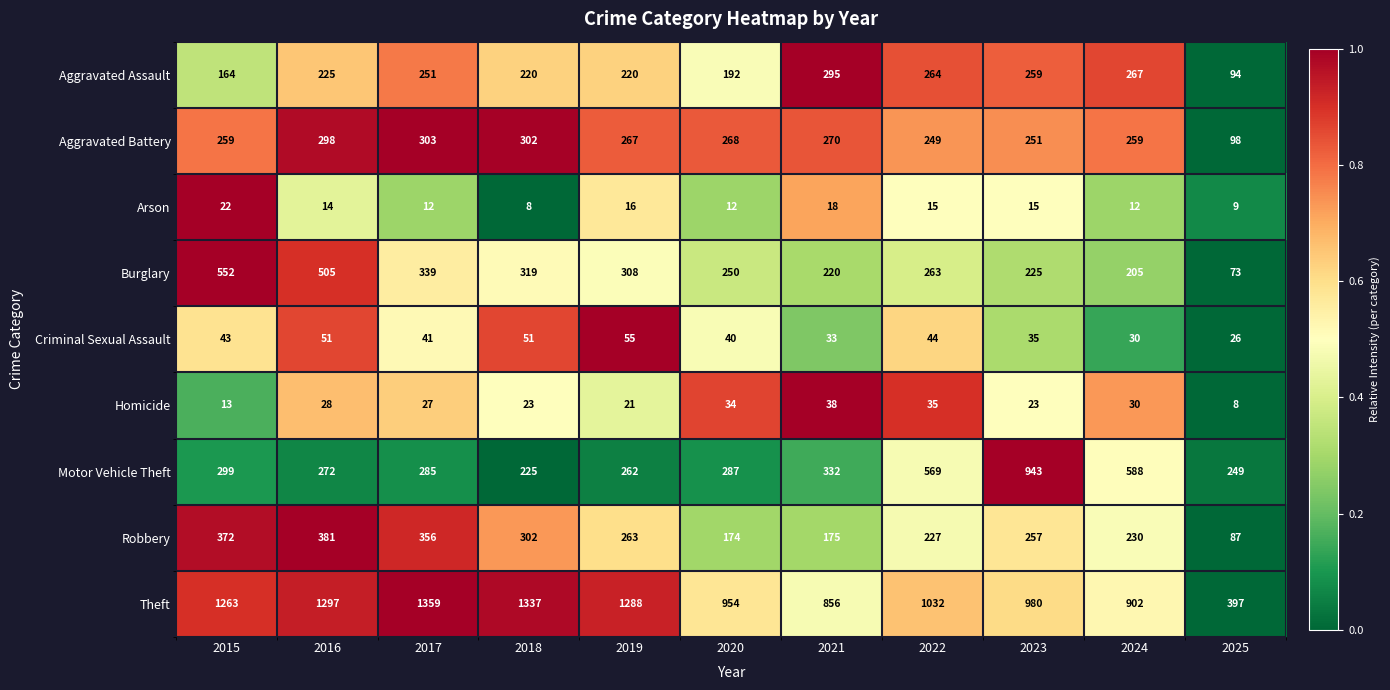

Rank the series at 2020 from highest to lowest value.

Theft, Motor Vehicle Theft, Aggravated Battery, Burglary, Aggravated Assault, Robbery, Criminal Sexual Assault, Homicide, Arson